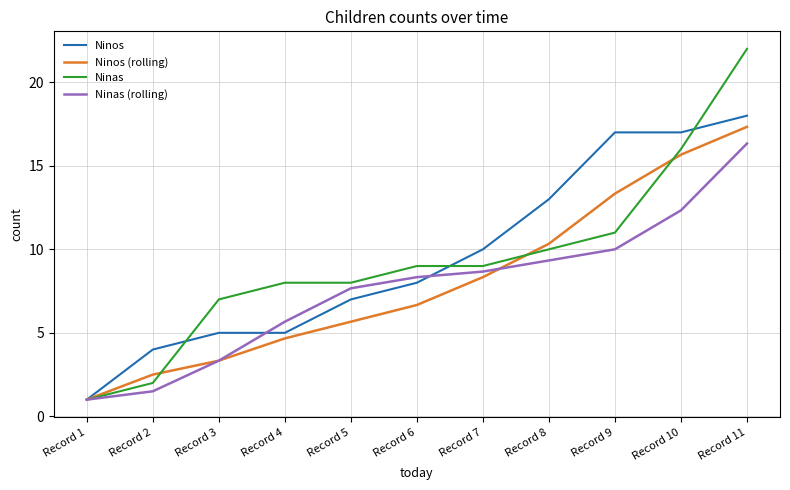

Is the value of Ninas (rolling) at Record 8 greater than the value of Ninos at Record 3?

Yes